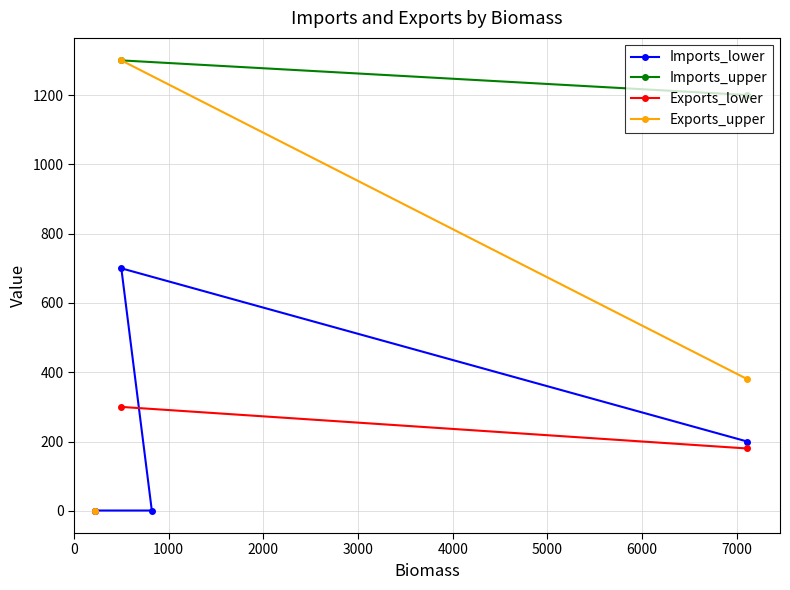

What is the maximum value for Imports_lower?

700